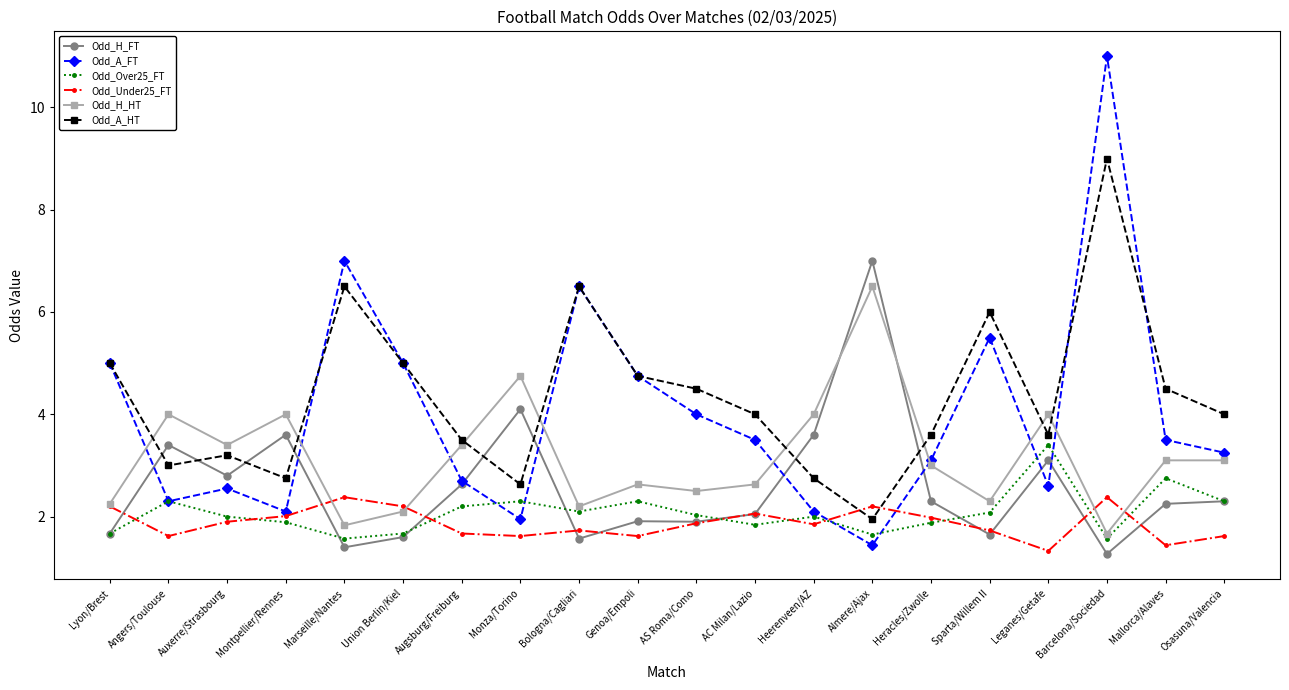

At which label does Odd_Over25_FT first exceed 2?

Angers/Toulouse